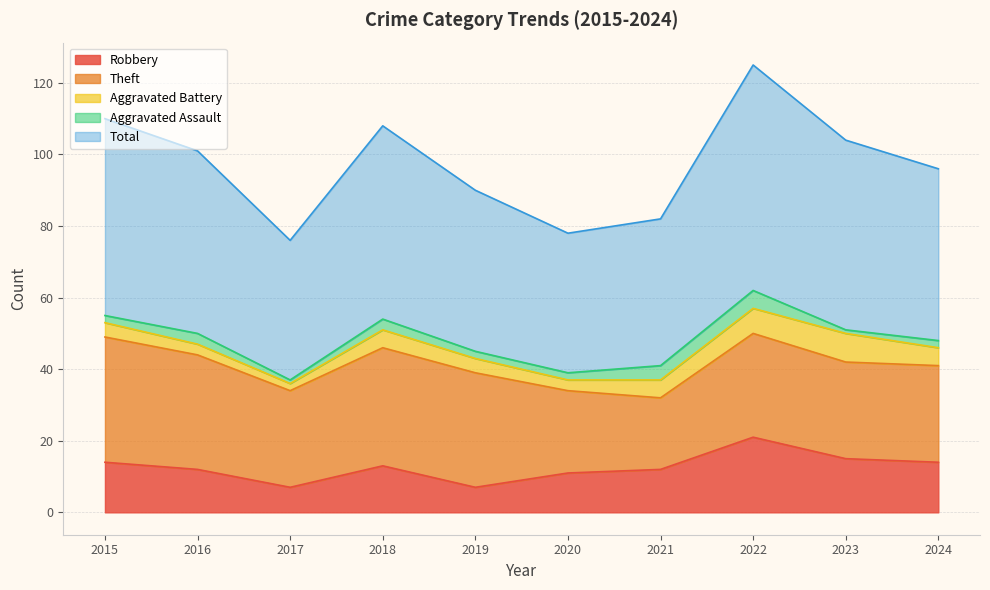

At which label does Aggravated Assault reach its peak?

2022